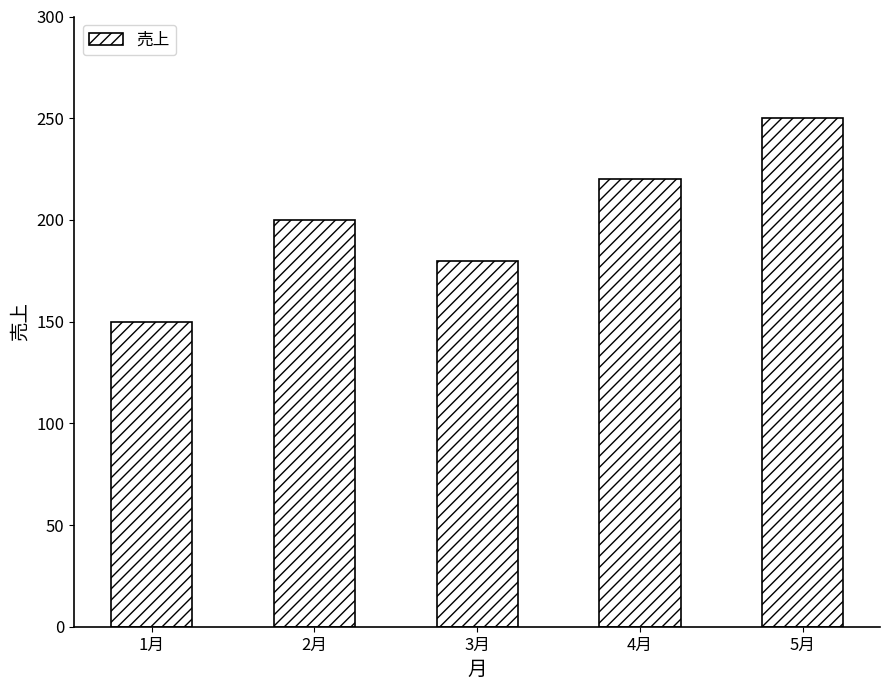

Approximately how many times larger is the value at 2月 compared to 3月?

1.1